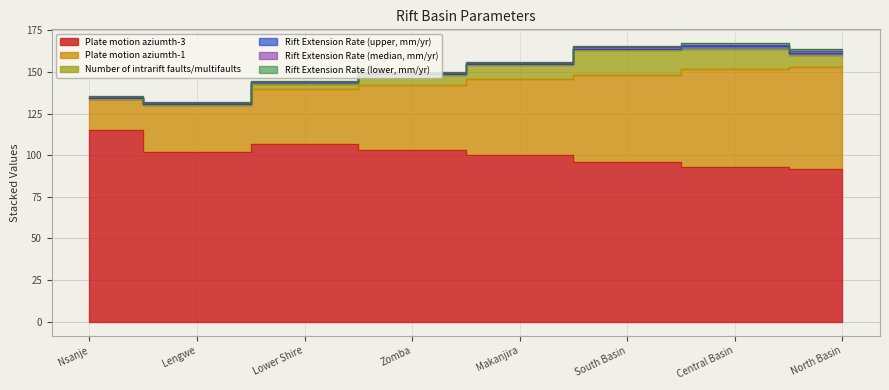

Which series has the largest range (max minus min)?

Plate motion aziumth-1